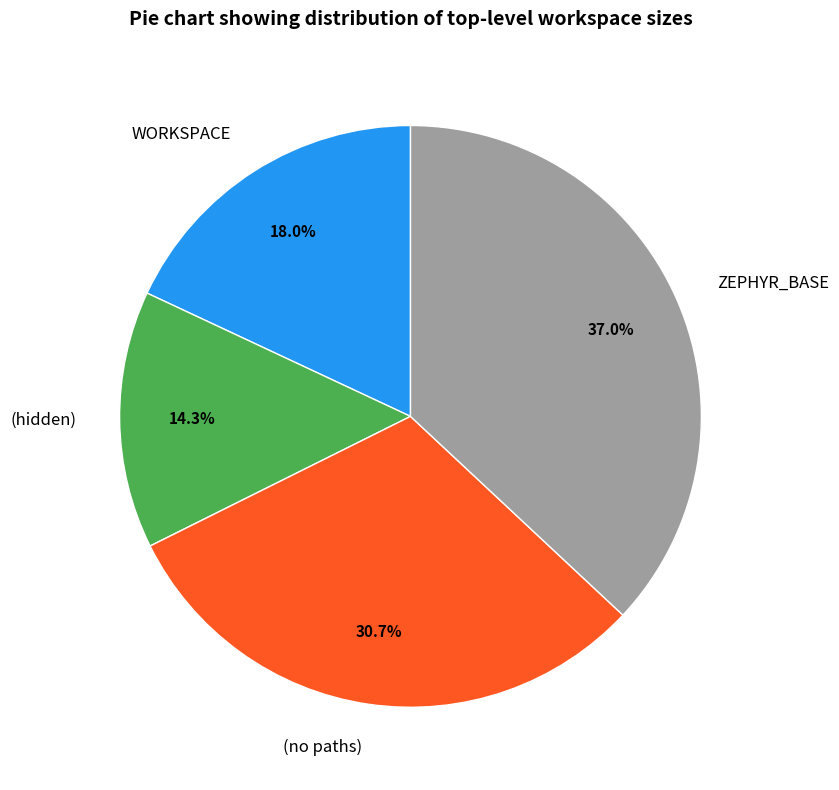

Is it true that (hidden) is 7% of the pie?

False